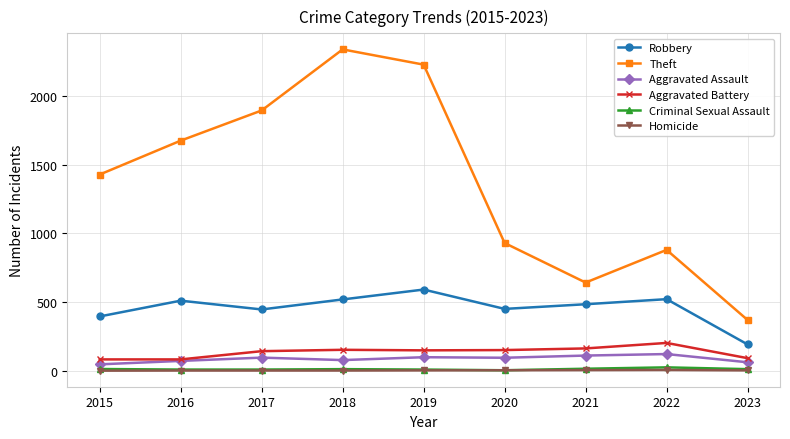

Which label corresponds to the largest value in the chart?

2018